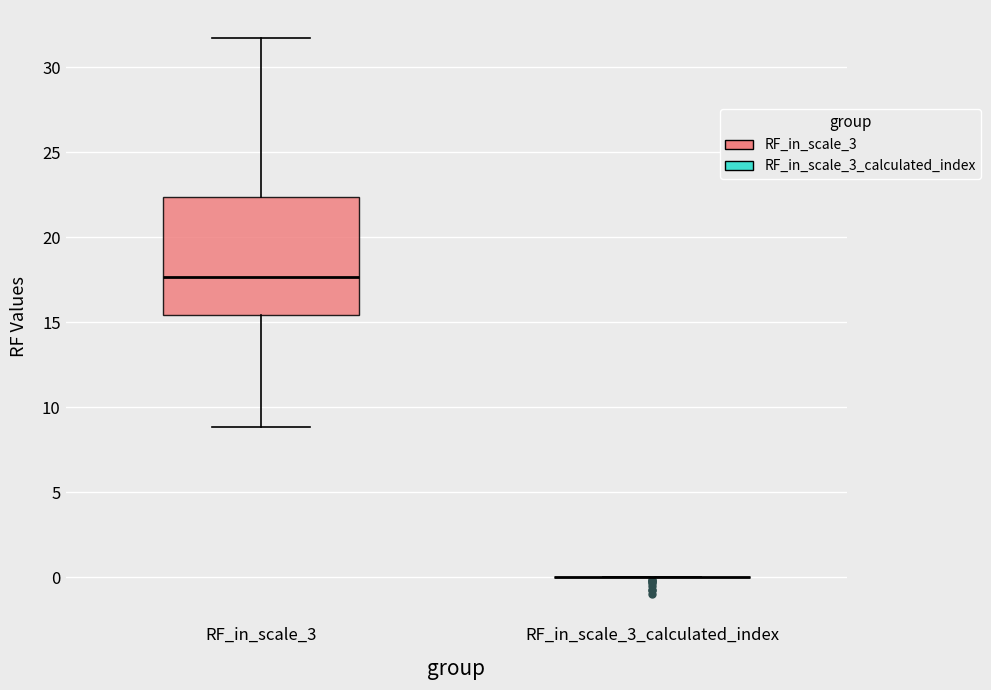

Where does the median line of the box for RF_in_scale_3 sit on the y-axis? The values are not printed on the chart, so give them approximately, as read against the axis.

17.5